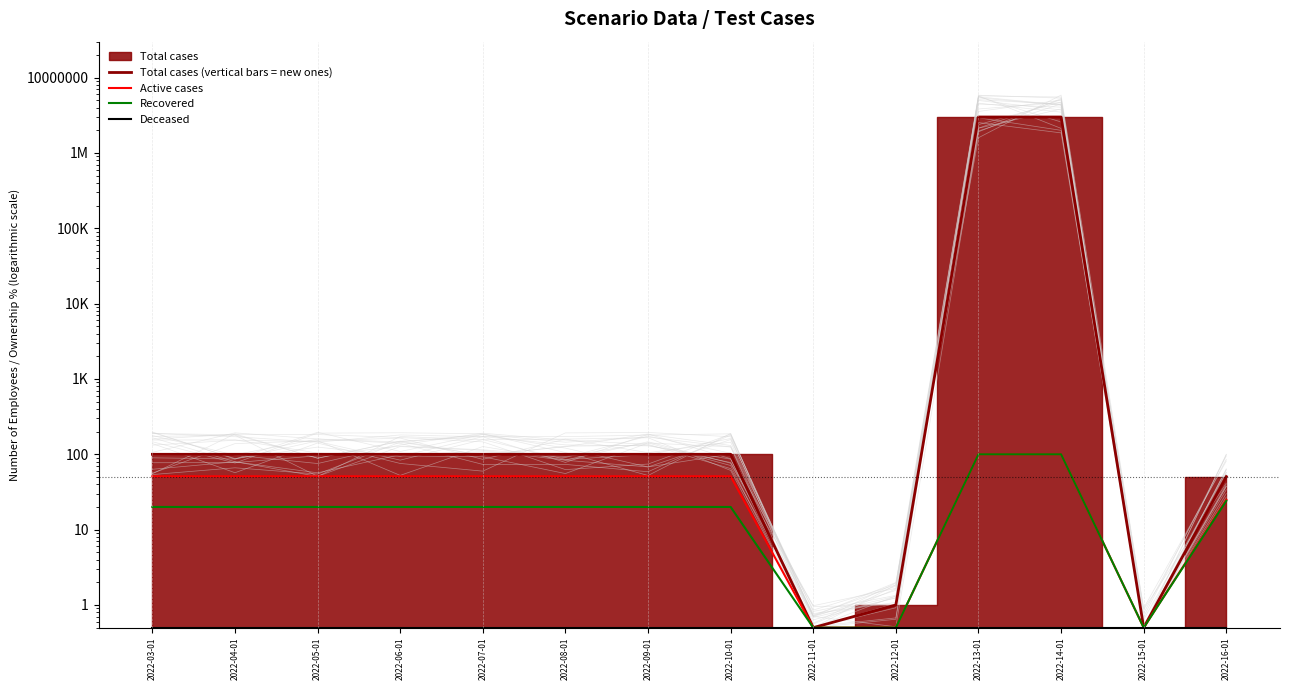

What is the sum of the Active cases values at 2022-14-01 and 2022-03-01?

151.0